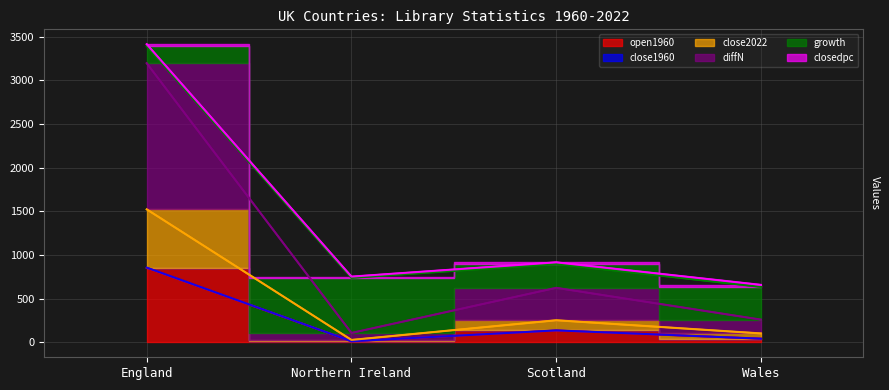

In open1960, how many points are lower than both neighbors (excluding endpoints)?

1